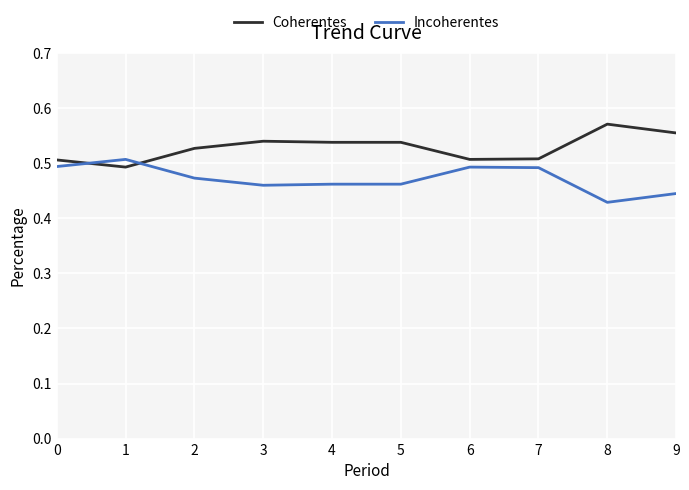

What are all the series names shown in the legend?

Coherentes, Incoherentes